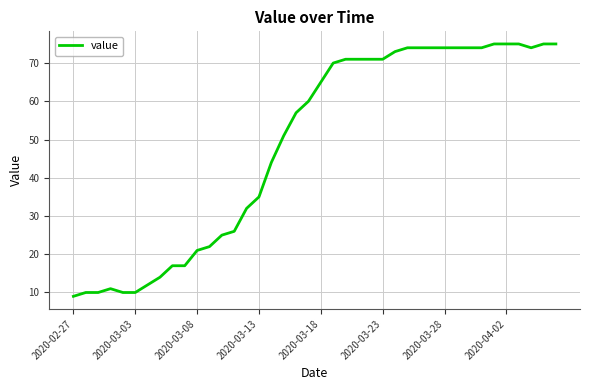

What is the smallest value displayed?

9